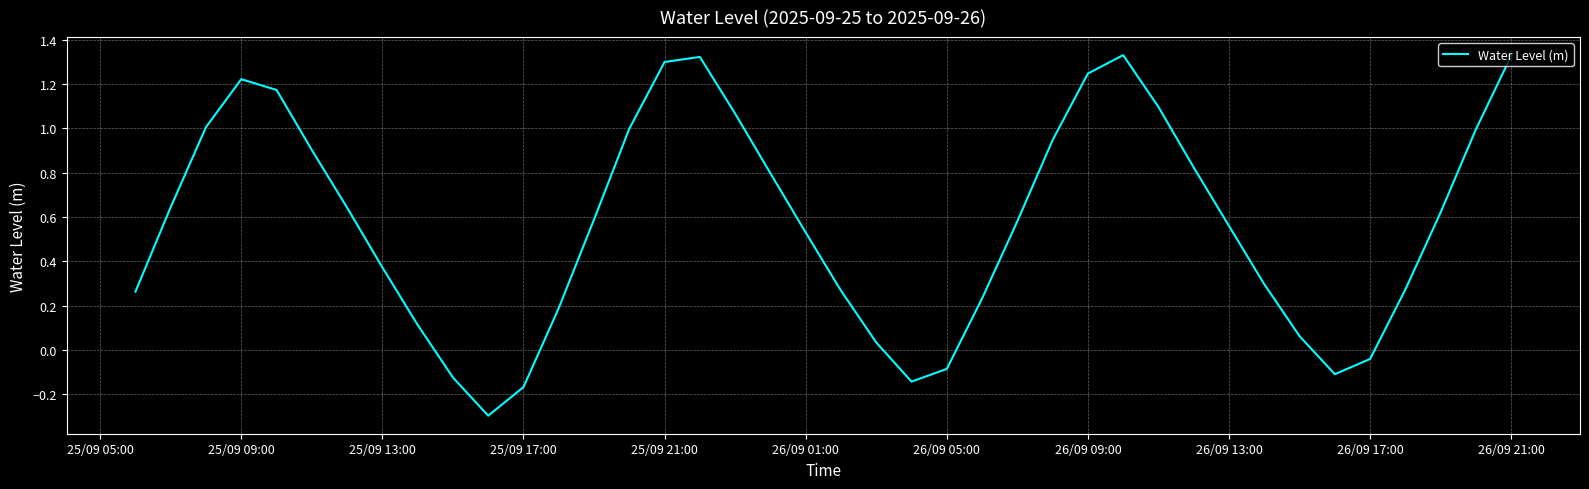

How many lines are shown in the chart?

1